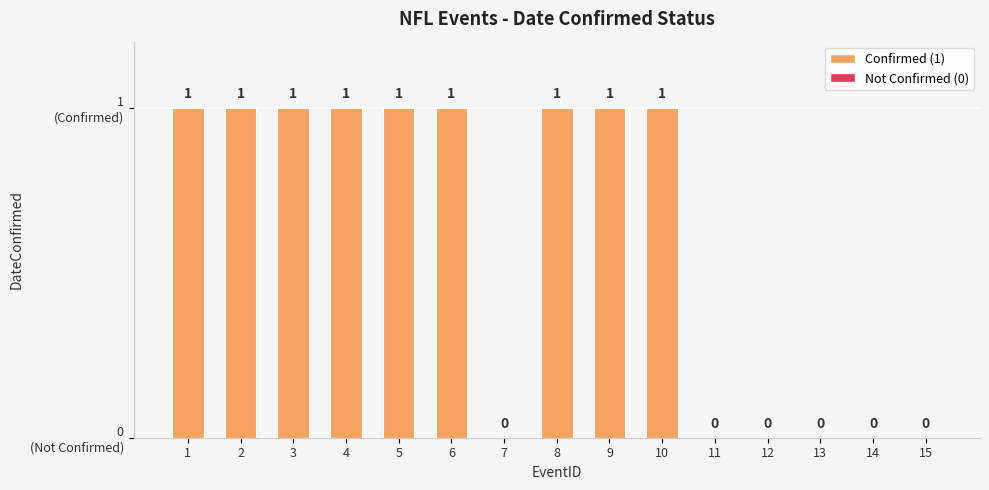

Reading left to right, extract all data points from this chart.

1=1	2=1	3=1	4=1	5=1	6=1	7=0	8=1	9=1	10=1	11=0	12=0	13=0	14=0	15=0